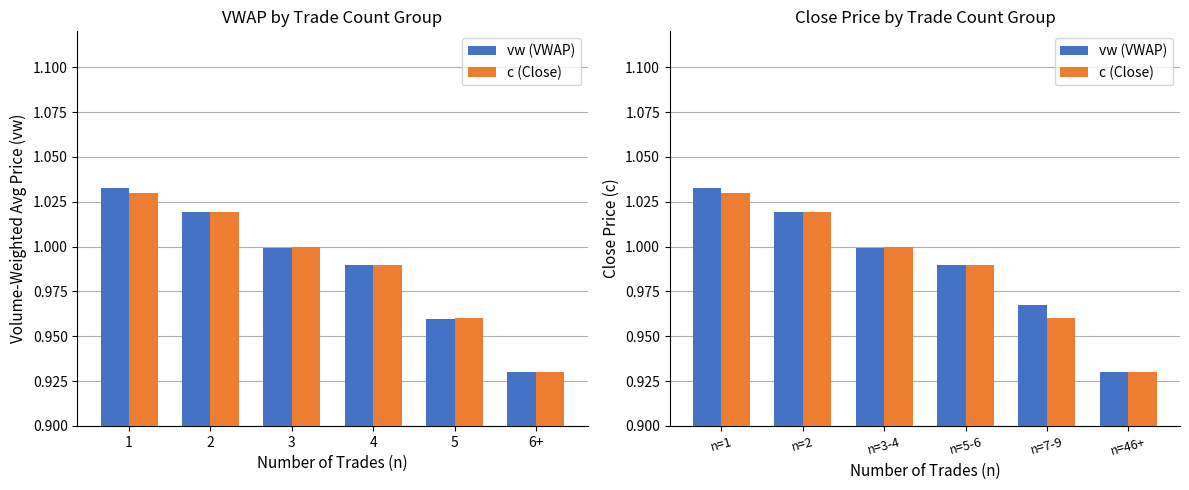

List the series in order of their peak value, highest first.

vw (VWAP), c (Close)